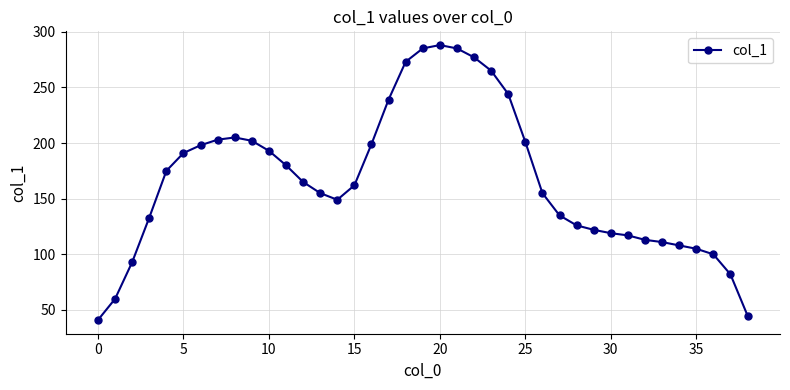

True or false: there are more than 0 points higher than both neighbors.

True